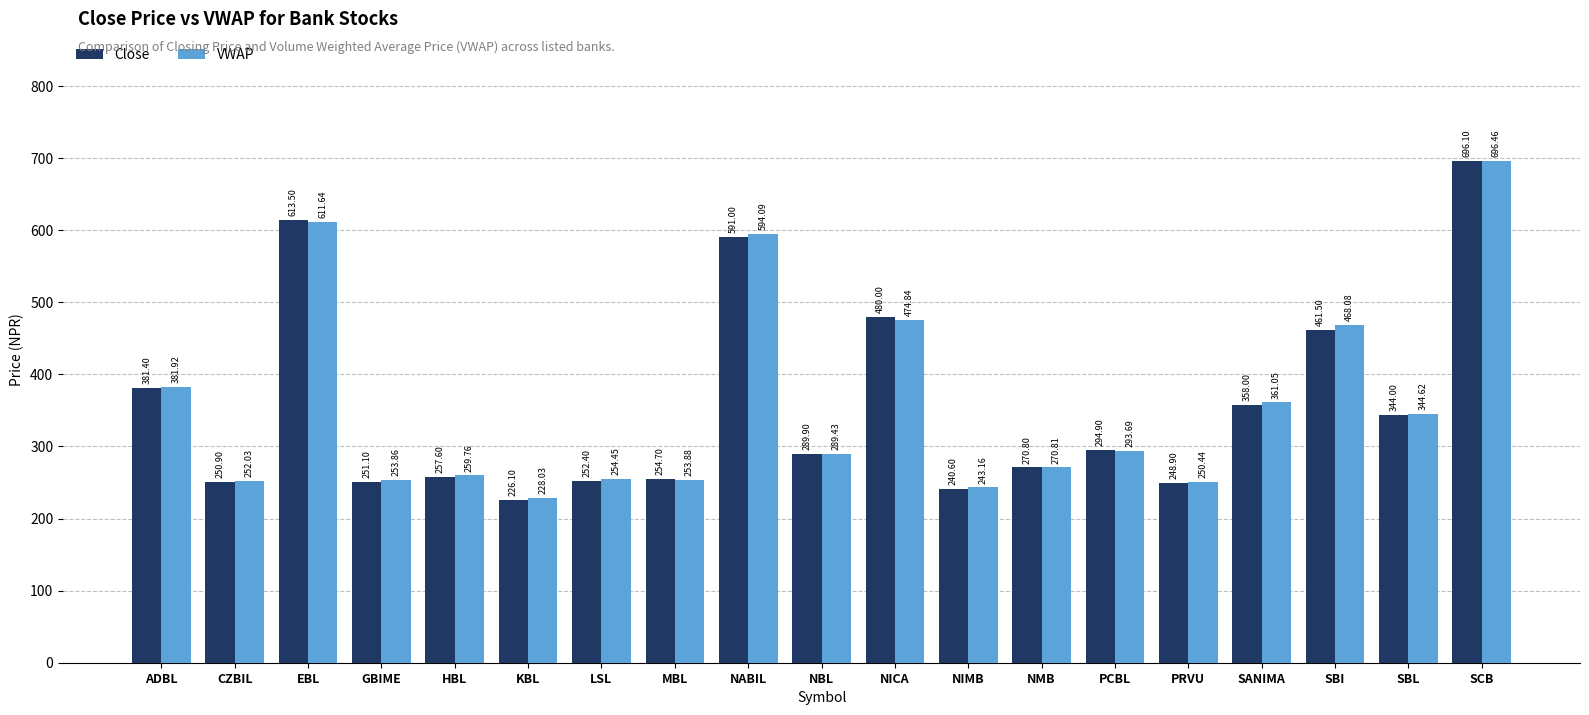

What is the sum of the Close values at NBL and SANIMA?

647.9